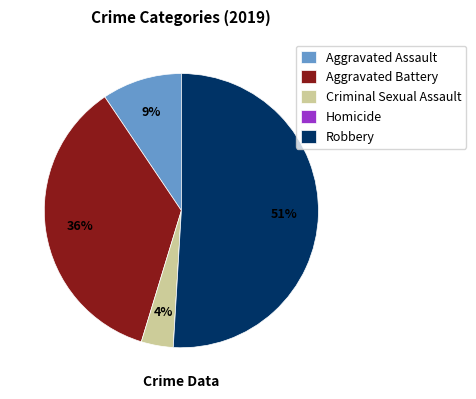

To the nearest percent, what is the combined percentage of Aggravated Assault and Robbery?

60%